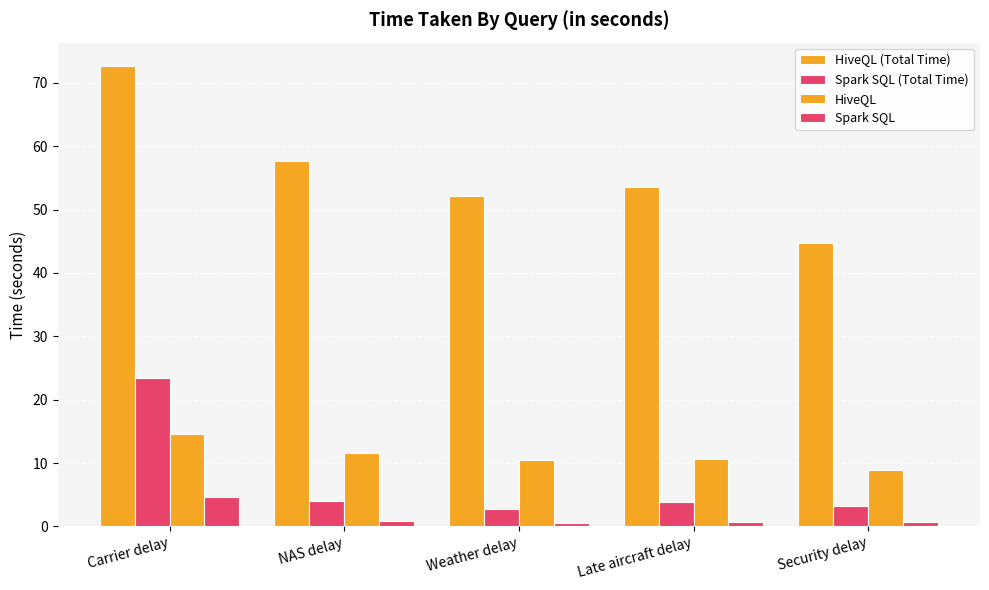

At which label does Spark SQL reach its minimum?

Weather delay